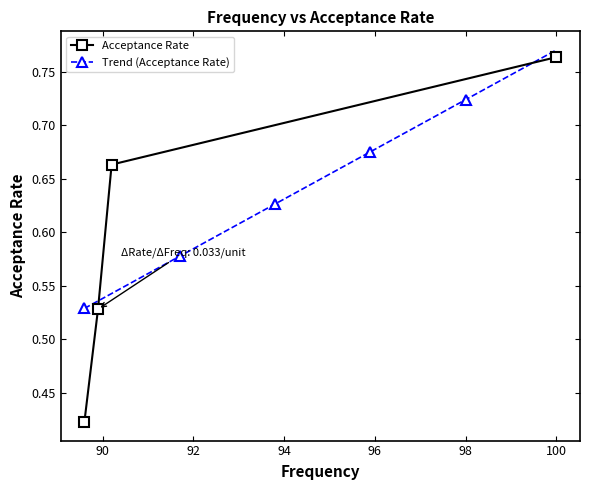

What is the maximum value shown in the chart?

0.8